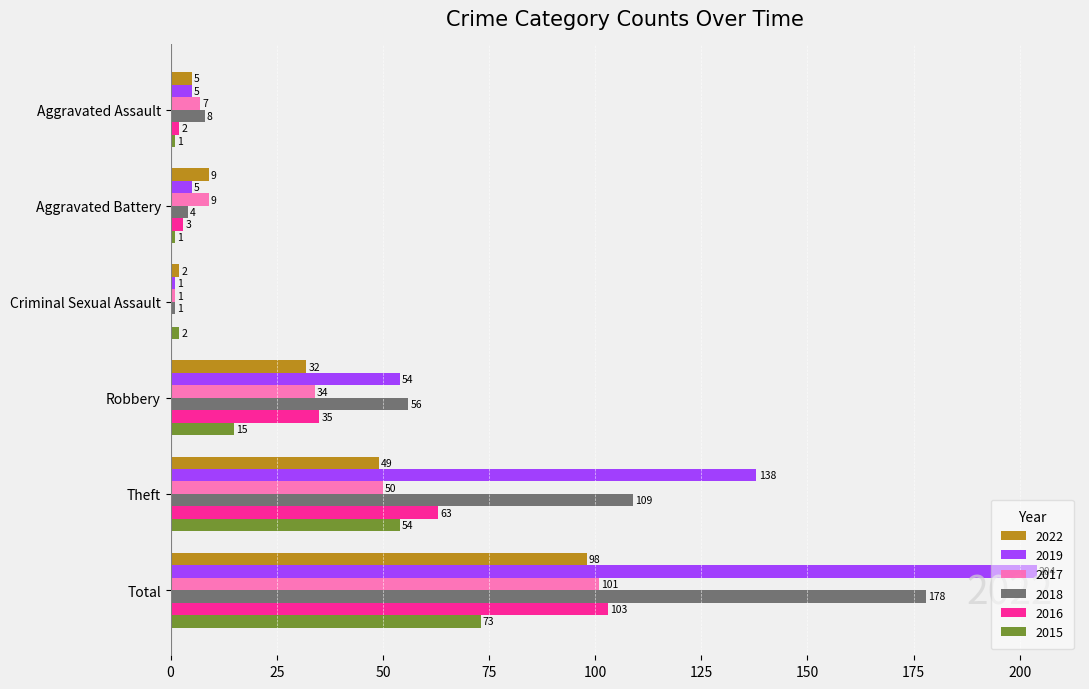

Where is 2018 nearest to the value 89?

Theft